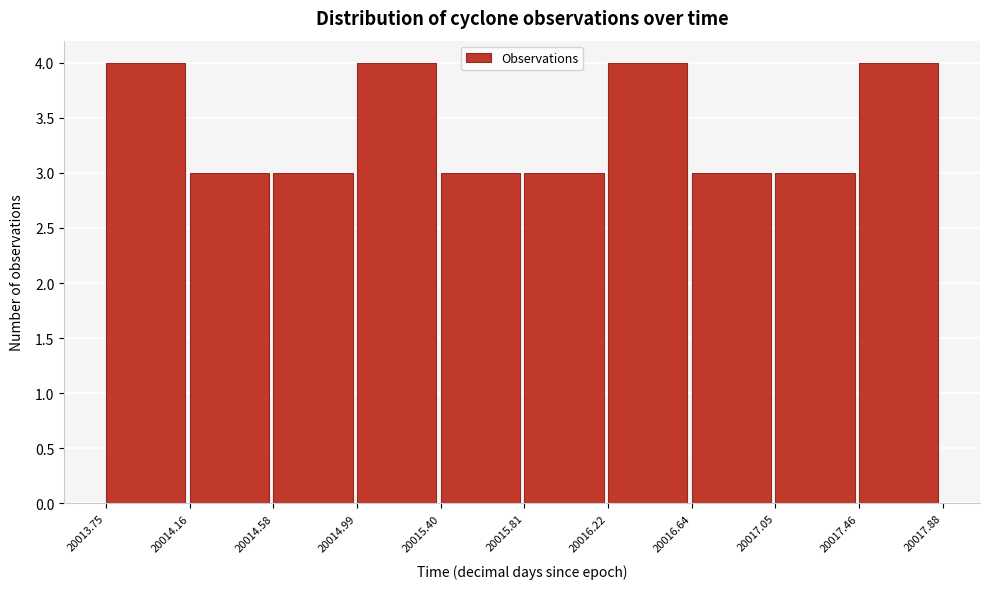

Reading left to right, list every bar in this chart as the range it spans on the x-axis followed by its height. The values are not printed on the chart, so give them approximately, as read against the axis.

20013.75 to 20014.16: 4
20014.16 to 20014.58: 3
20014.58 to 20014.99: 3
20014.99 to 20015.40: 4
20015.40 to 20015.81: 3
20015.81 to 20016.22: 3
20016.22 to 20016.64: 4
20016.64 to 20017.05: 3
20017.05 to 20017.46: 3
20017.46 to 20017.88: 4